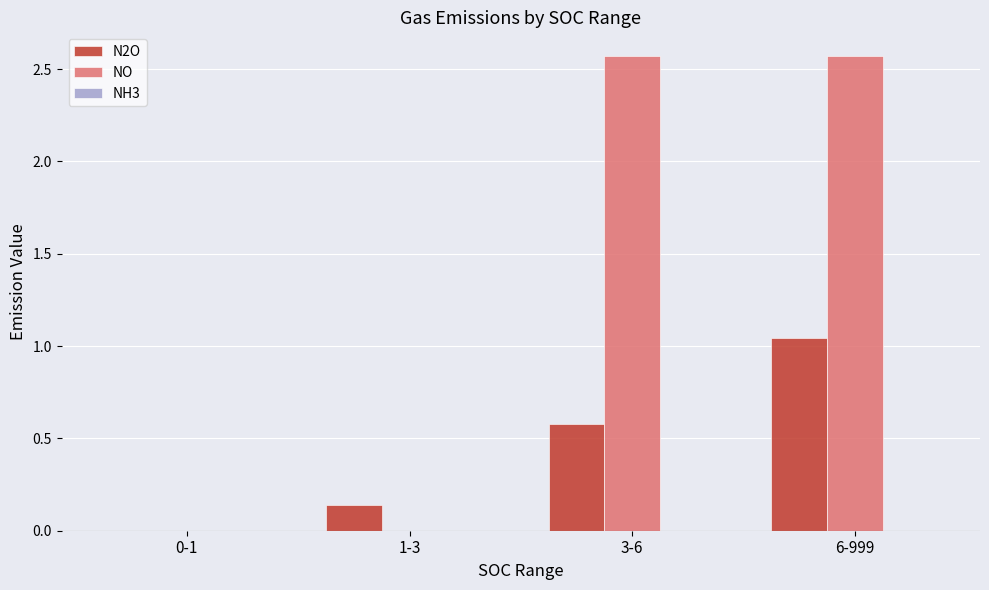

How many categories are shown in the chart?

4